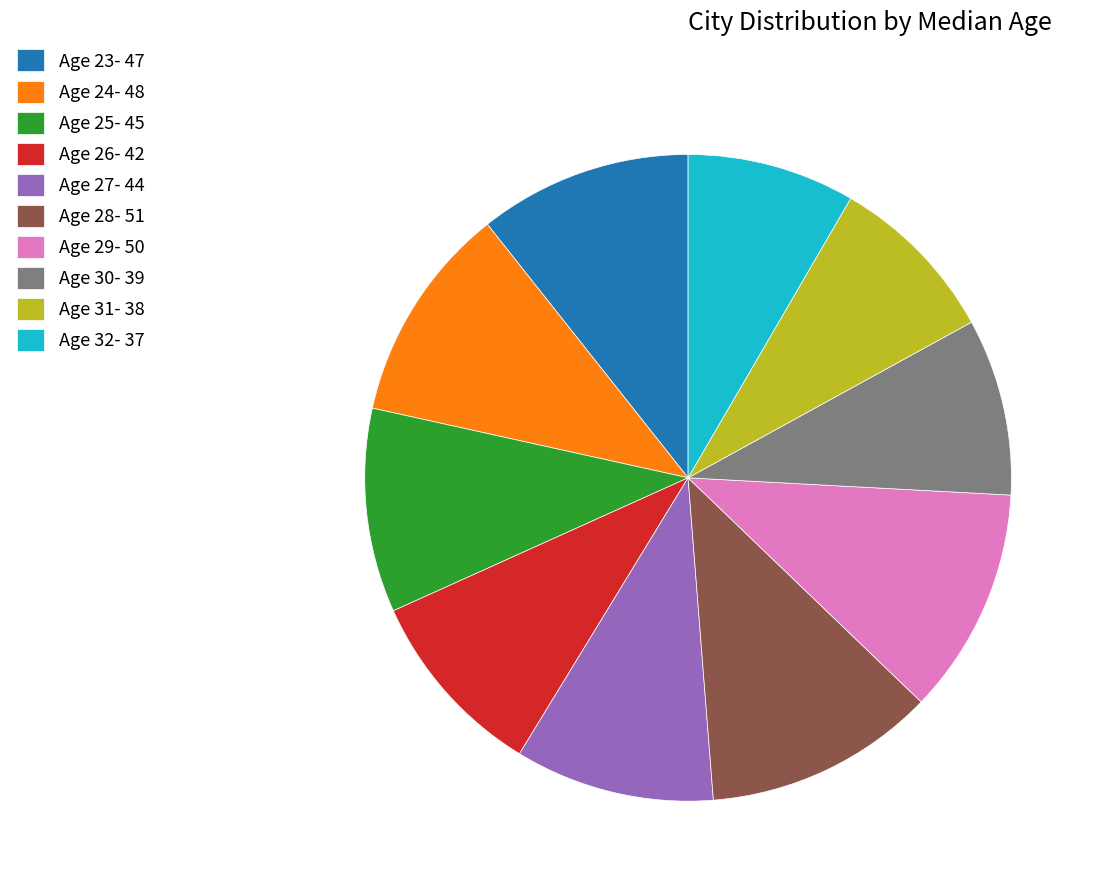

Do Age 31 and Age 30 together represent more than half of the pie?

No